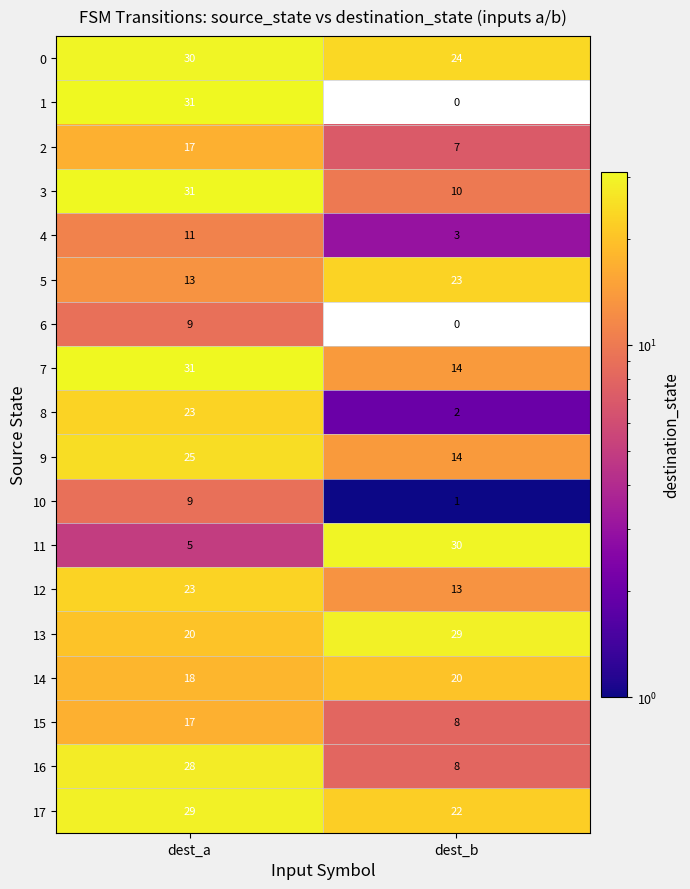

How many data points does each series have?

2